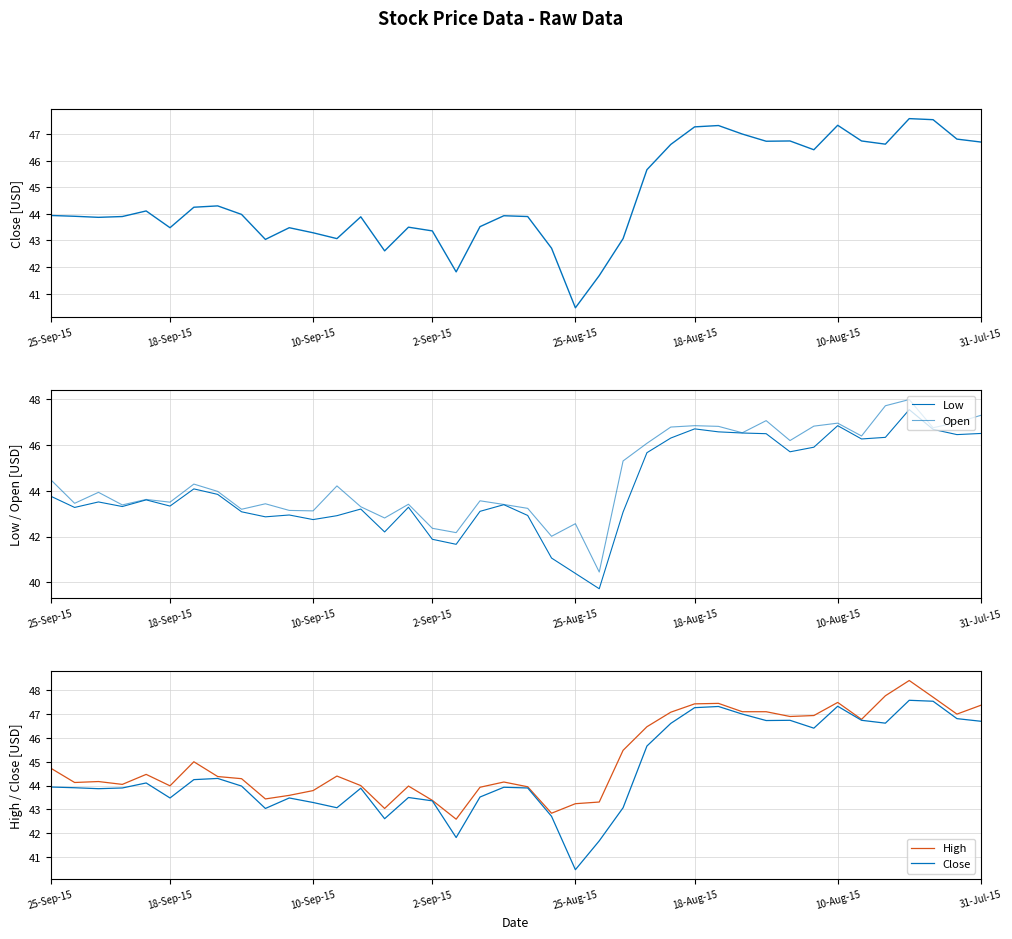

Is the value of Close at 25-Sep-15 greater than the value of Low at 25-Aug-15?

Yes